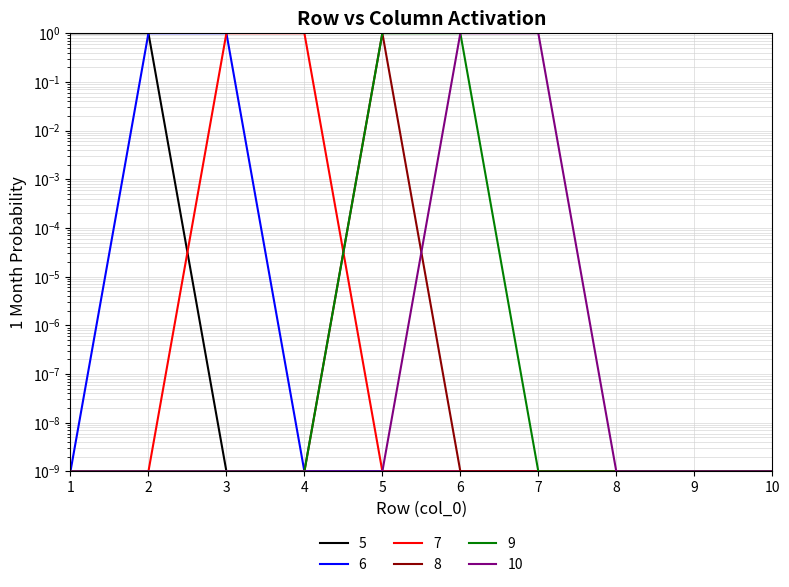

Is this an area chart (filled region under the line)?

No